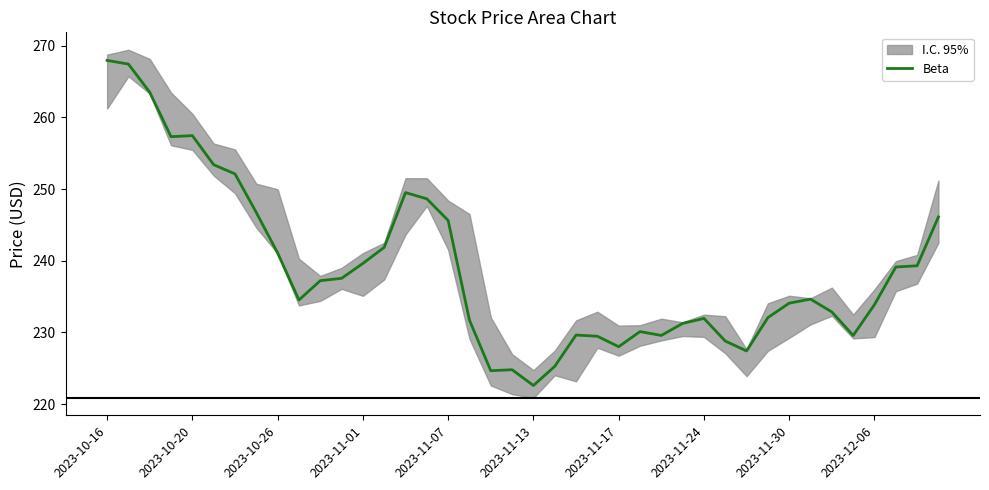

What is the change in value from 2023-10-16 to 11?

-30.4